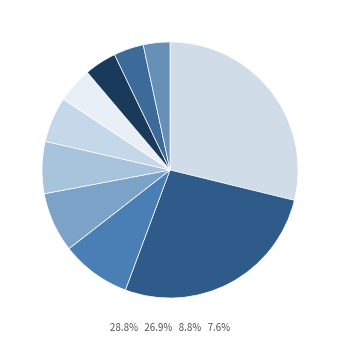

Rank the categories by value from highest to lowest.

crisis, panic, sc, low, stop, demand, crude, emergency, risk, fraud